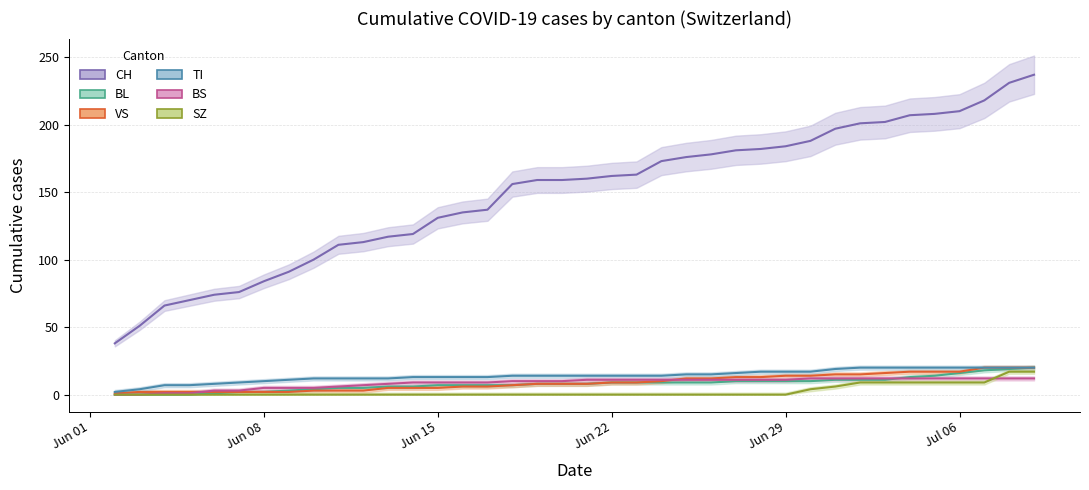

At how many categories does at least one series exceed 10?

38